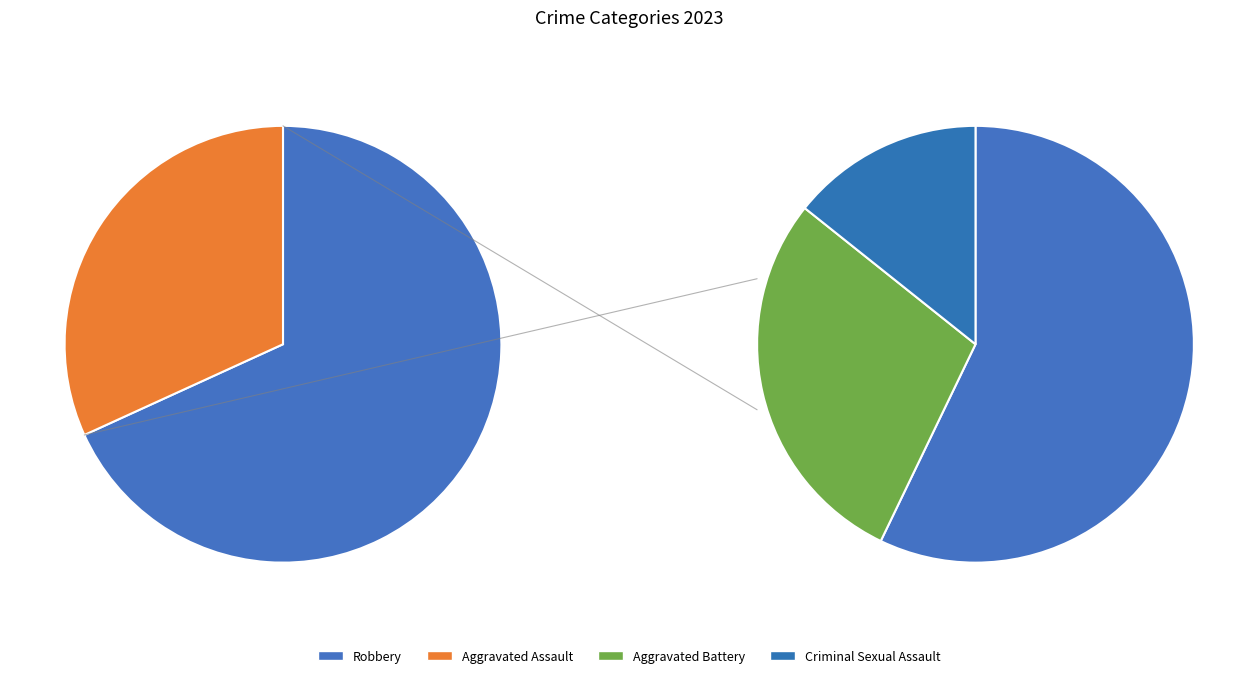

Is there a majority slice in this chart?

Yes